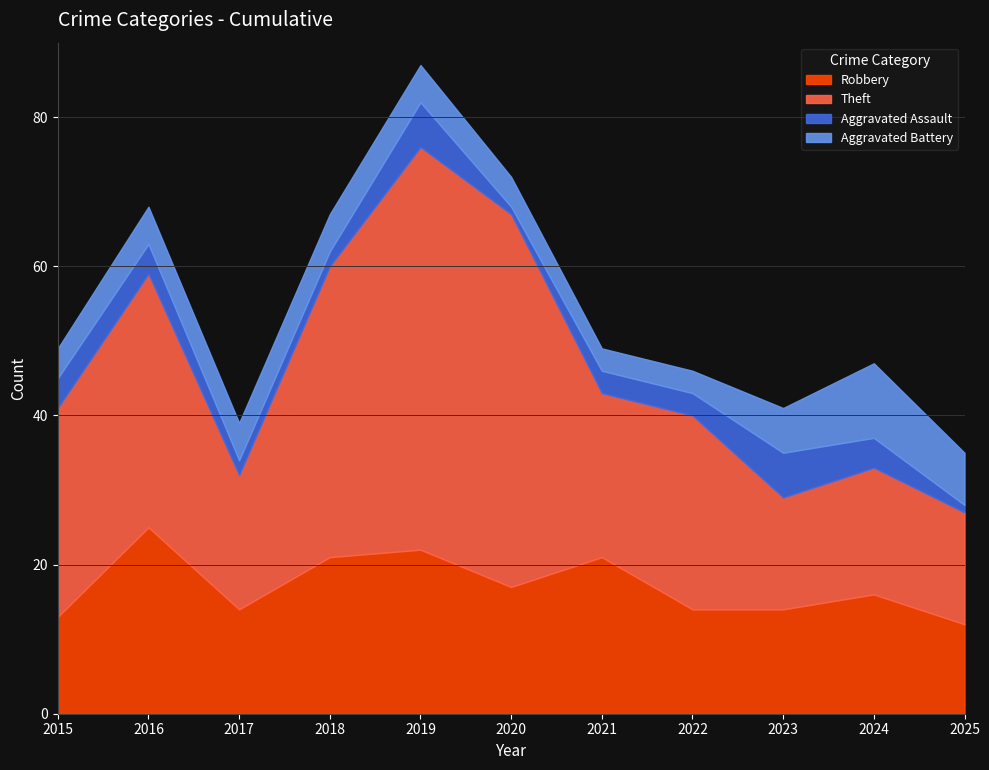

What is the difference between the maximum and minimum values in the Aggravated Assault series?

5